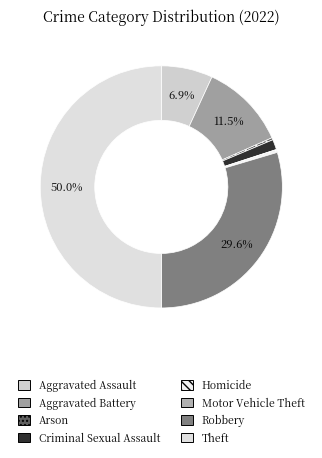

Does Criminal Sexual Assault account for over 50% of the chart?

No